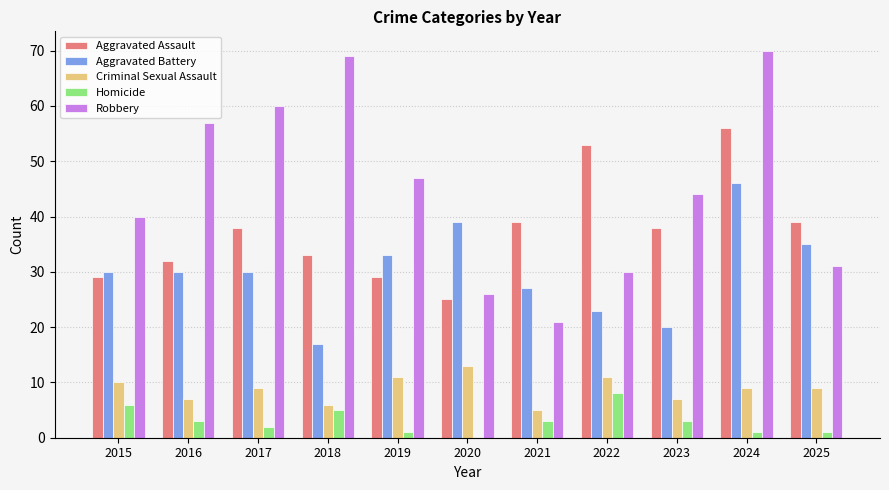

At which category is the sum across all series the highest?

2024